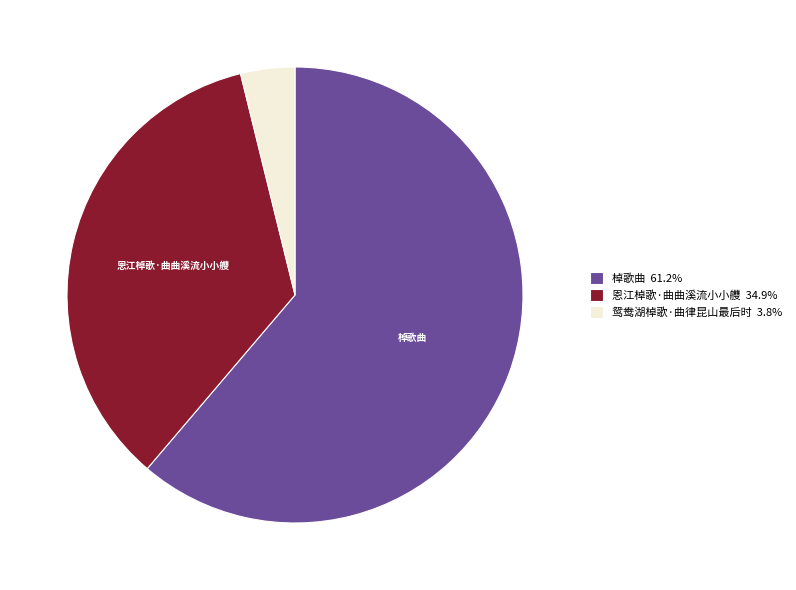

Is there a majority slice in this chart?

Yes